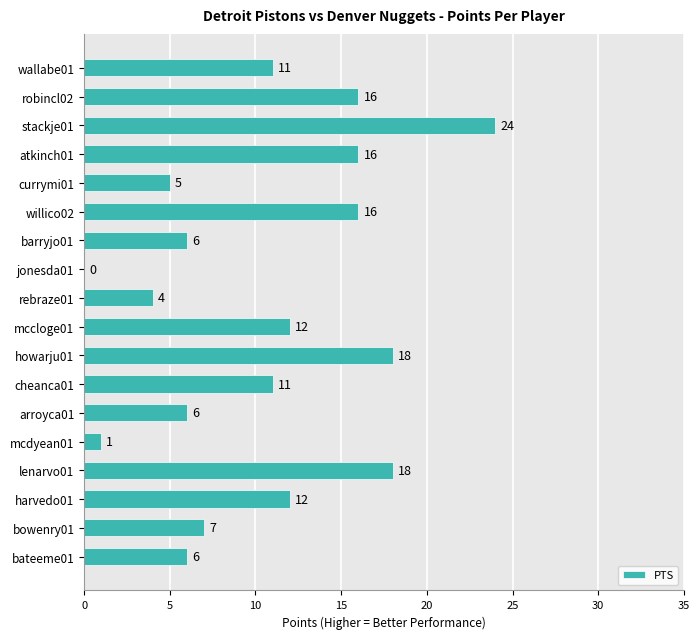

The value at willico02 is 7. True or false?

False